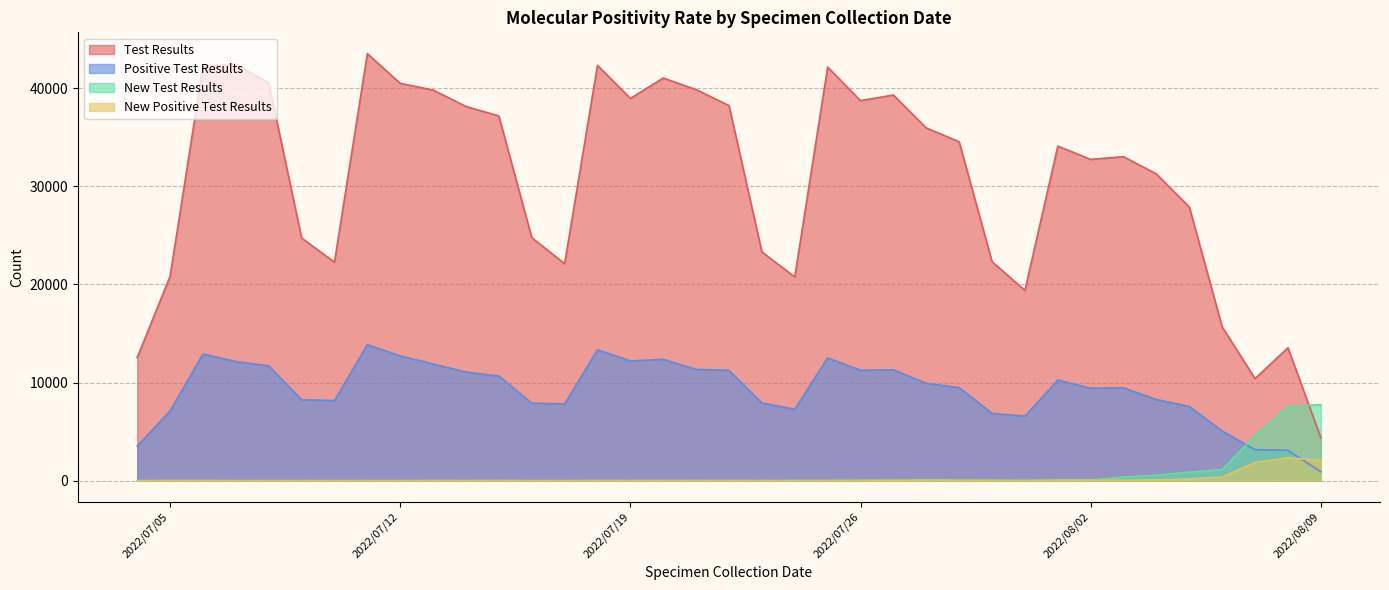

Which series ends up on top after the final intersection of New Test Results and Positive Test Results?

New Test Results